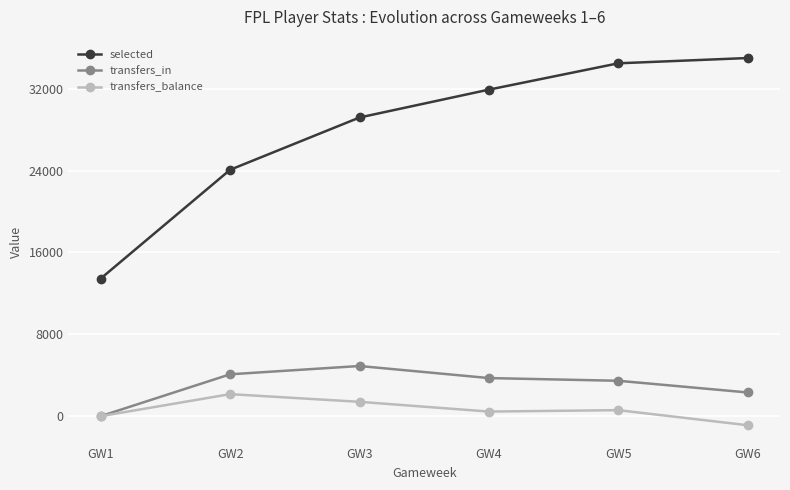

What is the difference between the second highest and second lowest values in the transfers_balance series?

1400